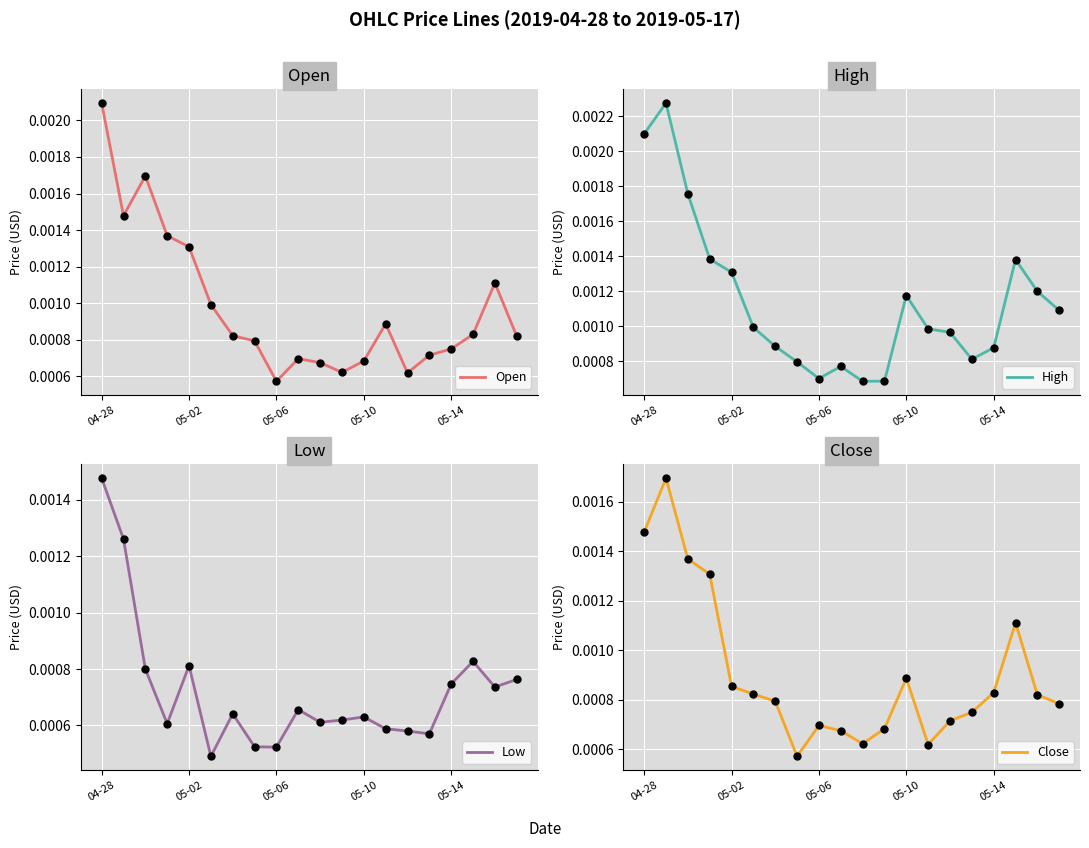

Which series contains the lowest Y value?

Low